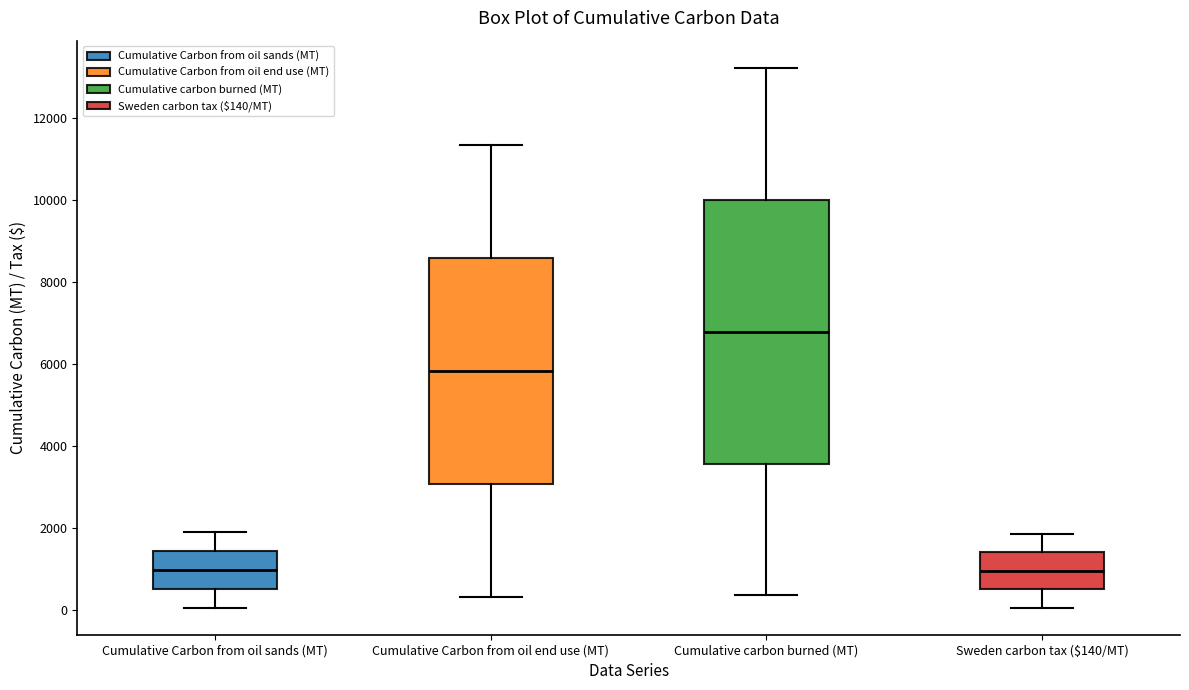

Reading left to right, transcribe this box plot: for each box, give where its median line is, the range the box spans, and where its two whiskers end, as read against the y-axis. The values are not printed on the chart, so give them approximately, as read against the axis.

Cumulative Carbon from oil sands (MT): median 1000, box 600 to 1400, whiskers 0 to 1800
Cumulative Carbon from oil end use (MT): median 5800, box 3000 to 8600, whiskers 200 to 11400
Cumulative carbon burned (MT): median 6800, box 3600 to 10000, whiskers 400 to 13200
Sweden carbon tax ($140/MT): median 1000, box 400 to 1400, whiskers 0 to 1800